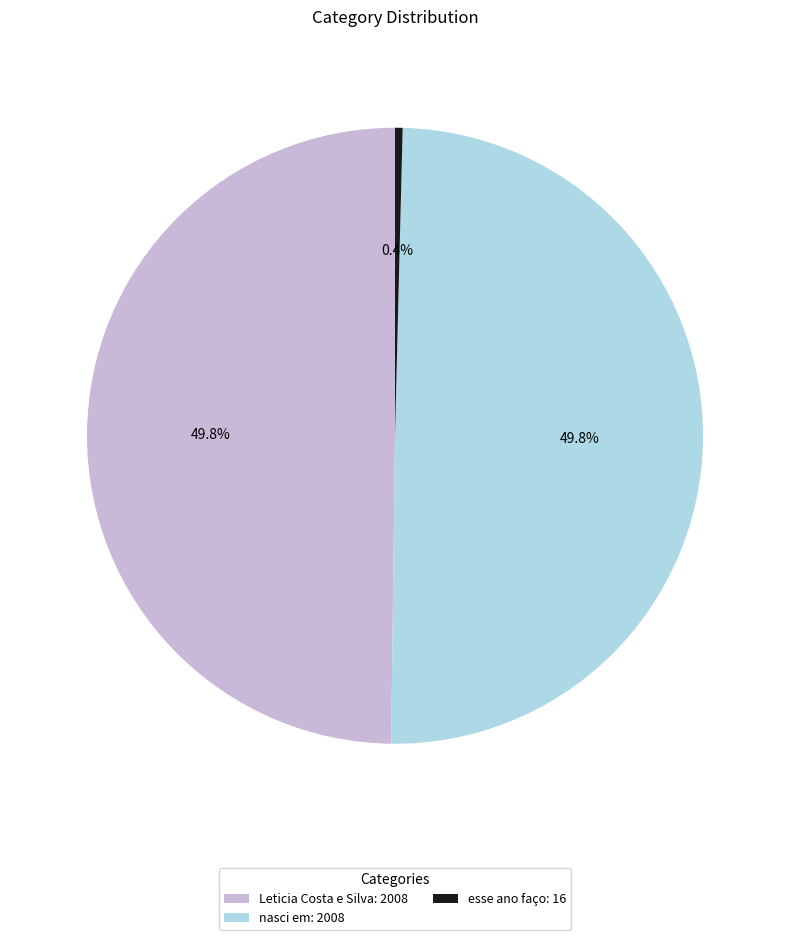

Count the number of slices in the pie.

3